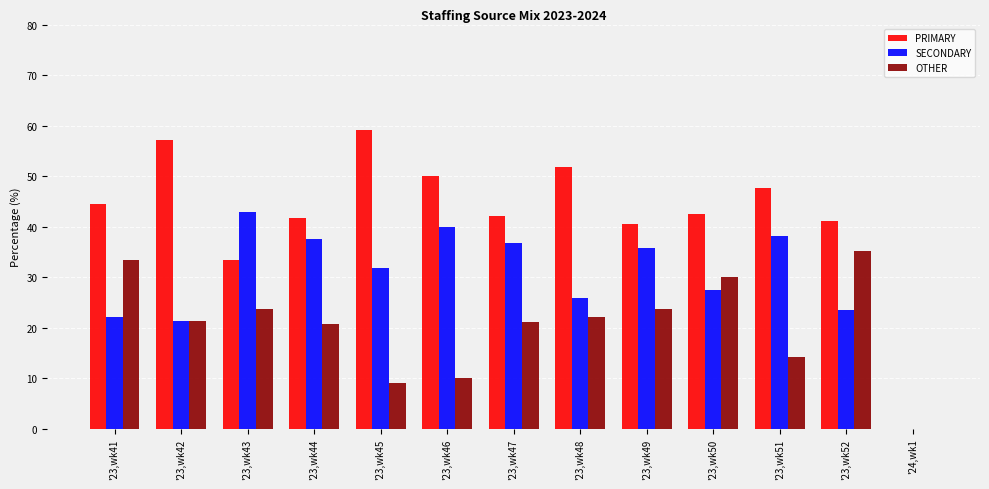

What is the sum of all PRIMARY values?

551.4